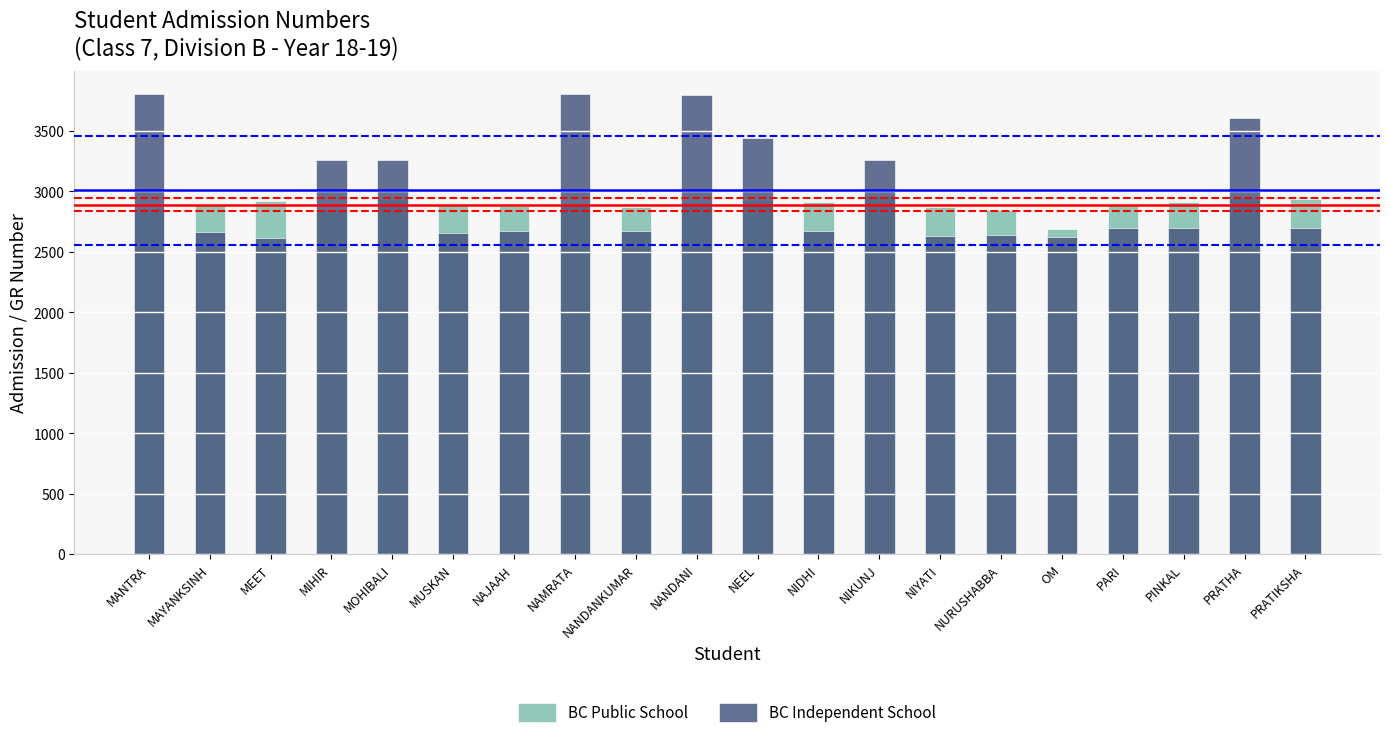

List the series in order of their overall mean, highest first.

BC Independent School, BC Public School